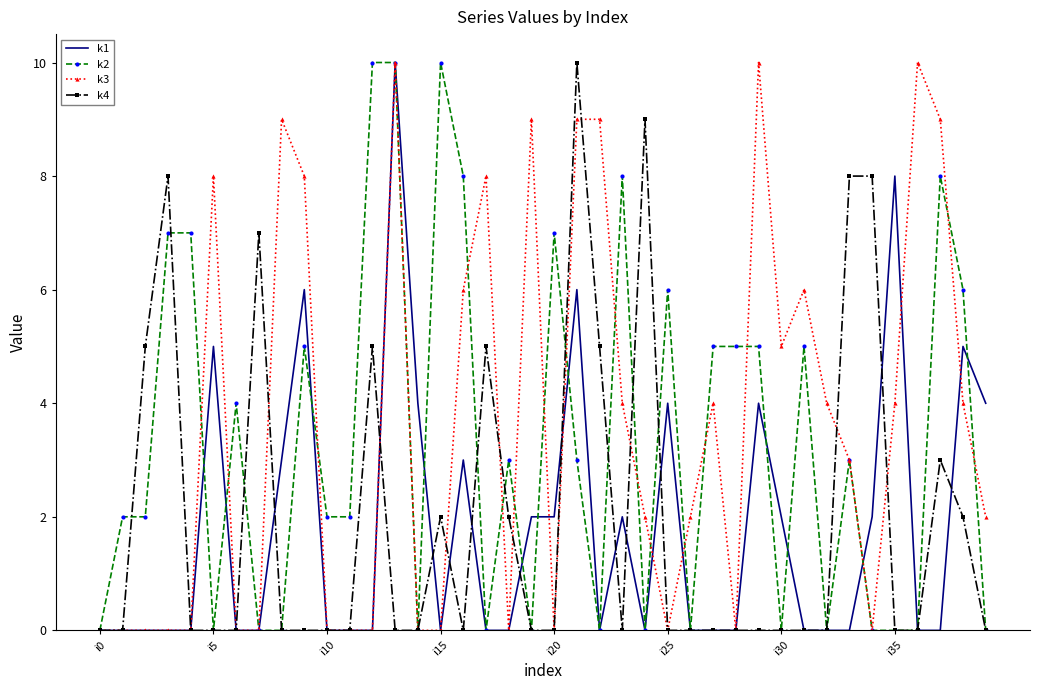

What is the sum of all k2 values?

133